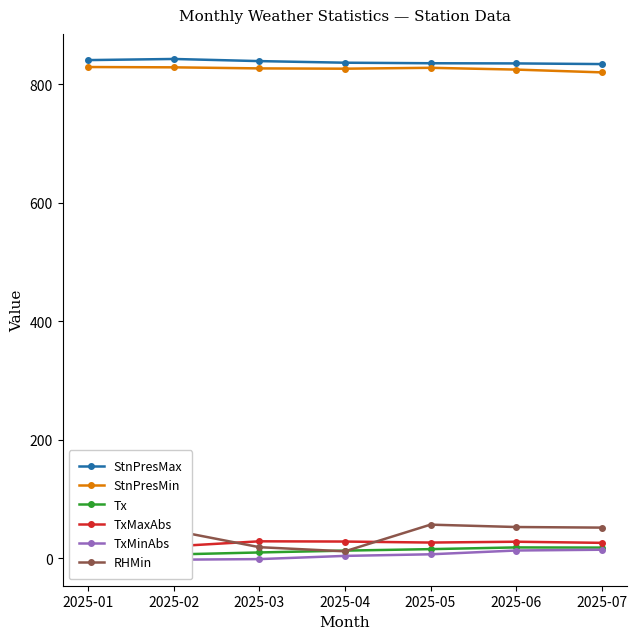

Reading right to left, list all the values displayed in this chart.

StnPresMax: 833.8	834.9	835.2	836.1	838.8	842.4	840.5
StnPresMin: 819.8	824.5	827.5	826.0	826.5	828.3	828.8
Tx: 18.3	18.6	15.7	13.2	10.1	6.7	5.0
TxMaxAbs: 26.3	28.2	26.8	28.5	28.9	20.5	16.7
TxMinAbs: 14.7	13.4	7.0	4.3	-1.1	-2.1	-3.7
RHMin: 52.0	53.0	57.0	12.0	19.0	47.0	48.0